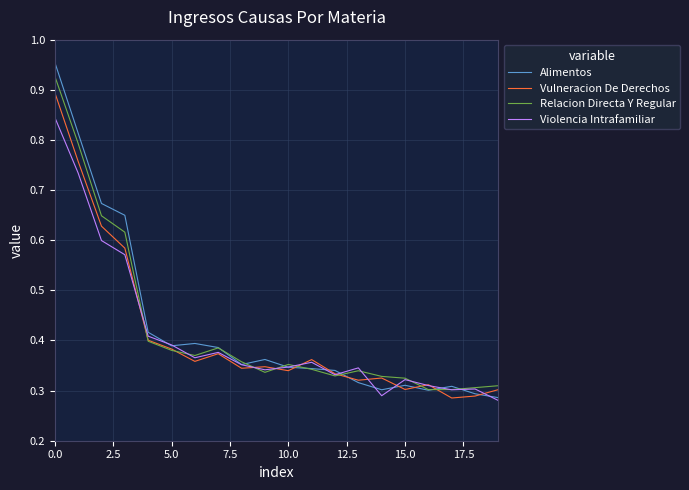

How many distinct data groups are displayed?

4